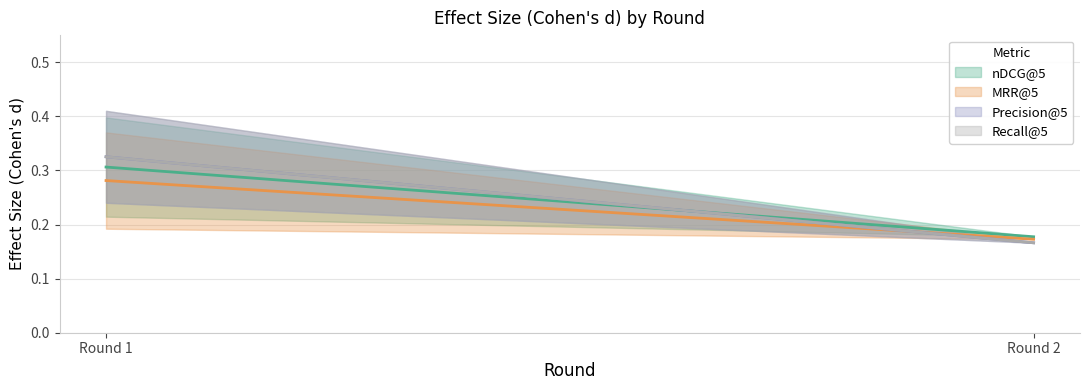

What is the minimum value shown in the chart?

0.2